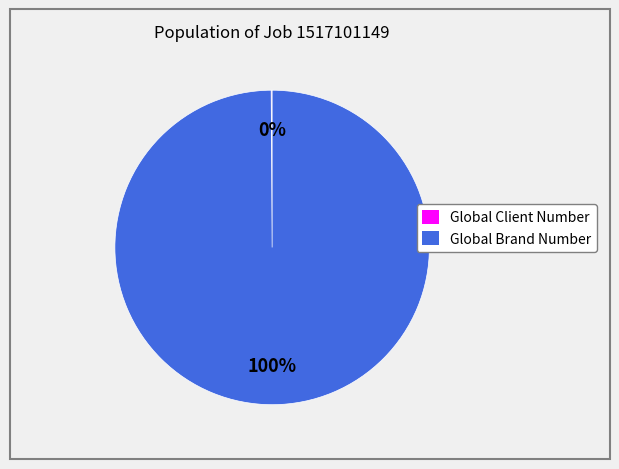

Which category has the biggest portion of the pie?

Global Brand Number